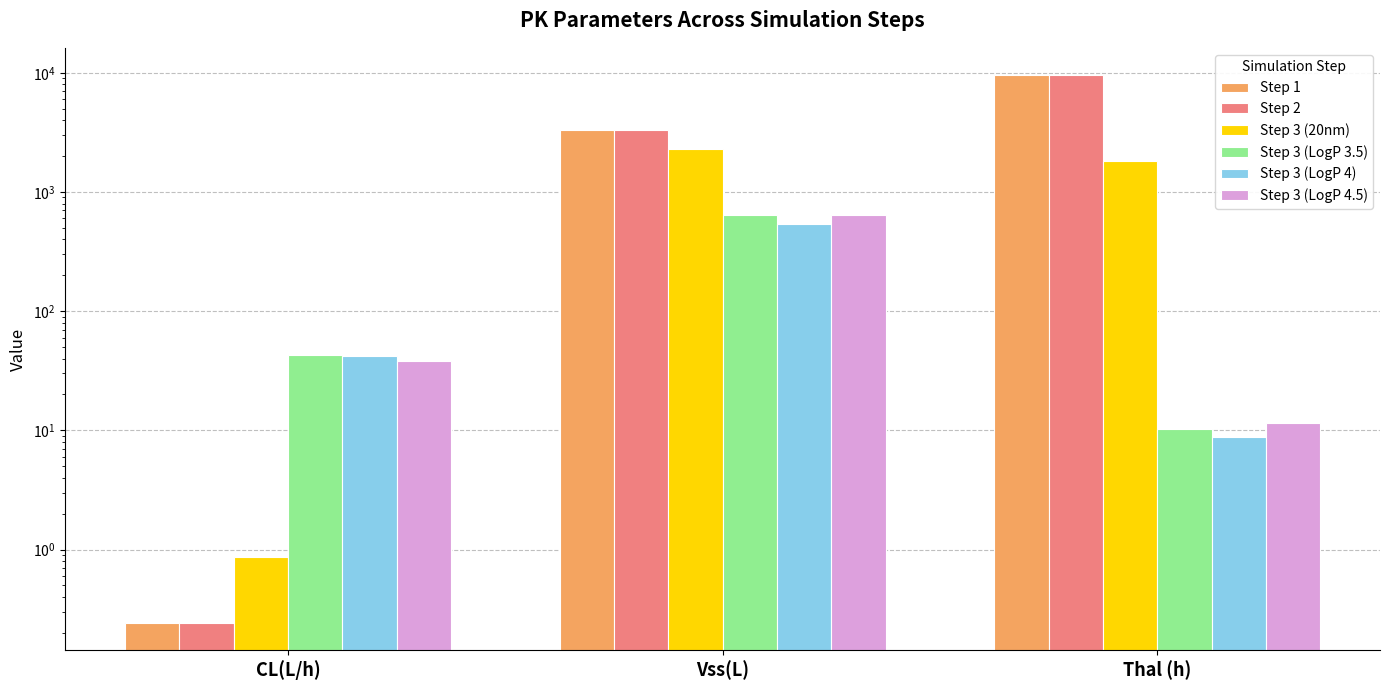

Which category has the lowest value in the Step 1 series?

CL(L/h)